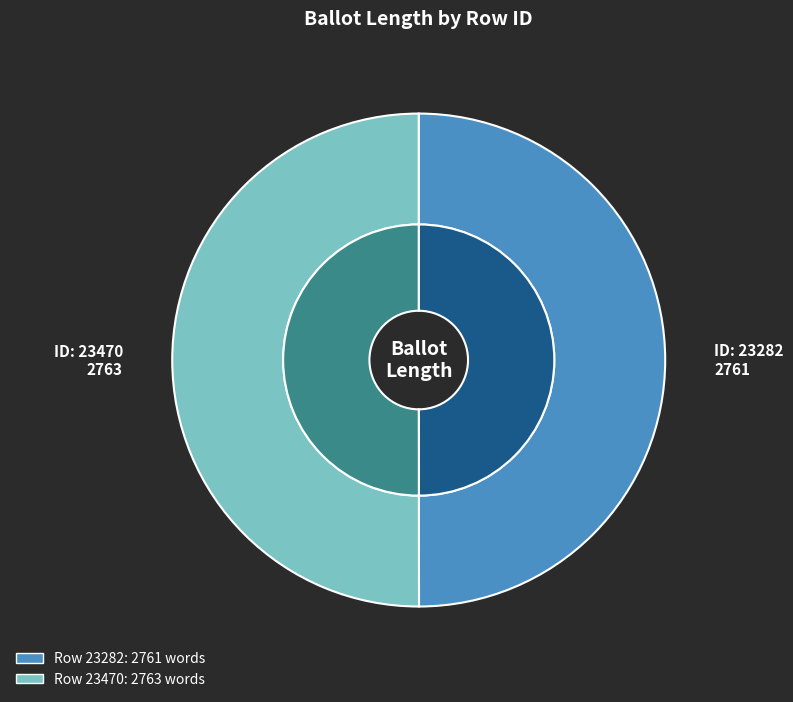

What is the largest slice in the pie chart?

23470